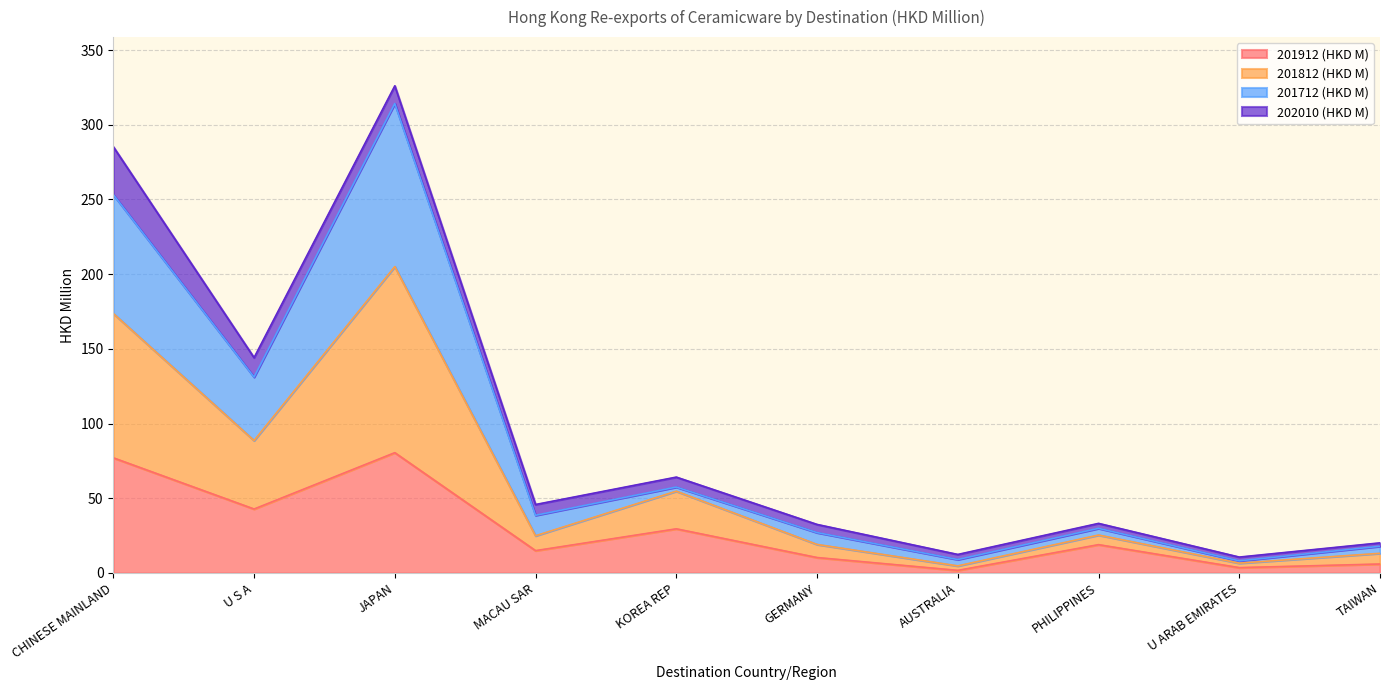

Where is the first local maximum for 201912 (HKD M)?

JAPAN